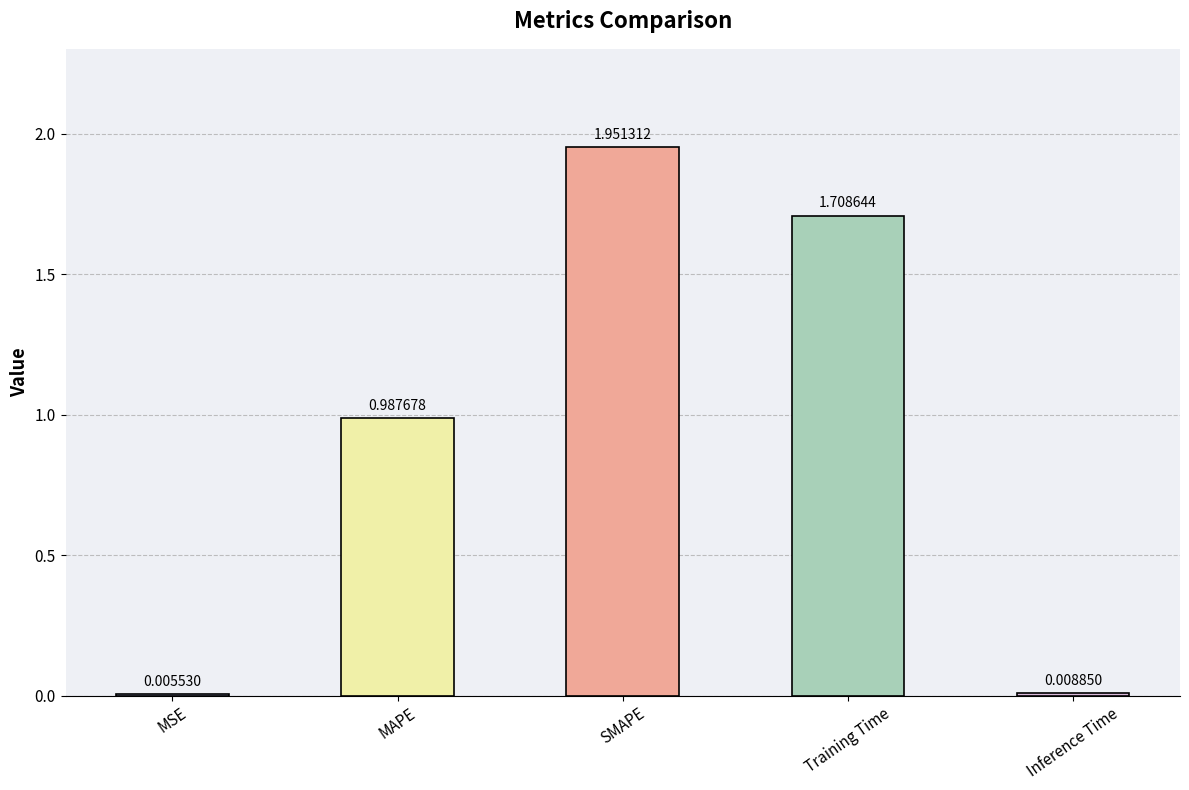

What is the change in value from SMAPE to Inference Time?

-1.9